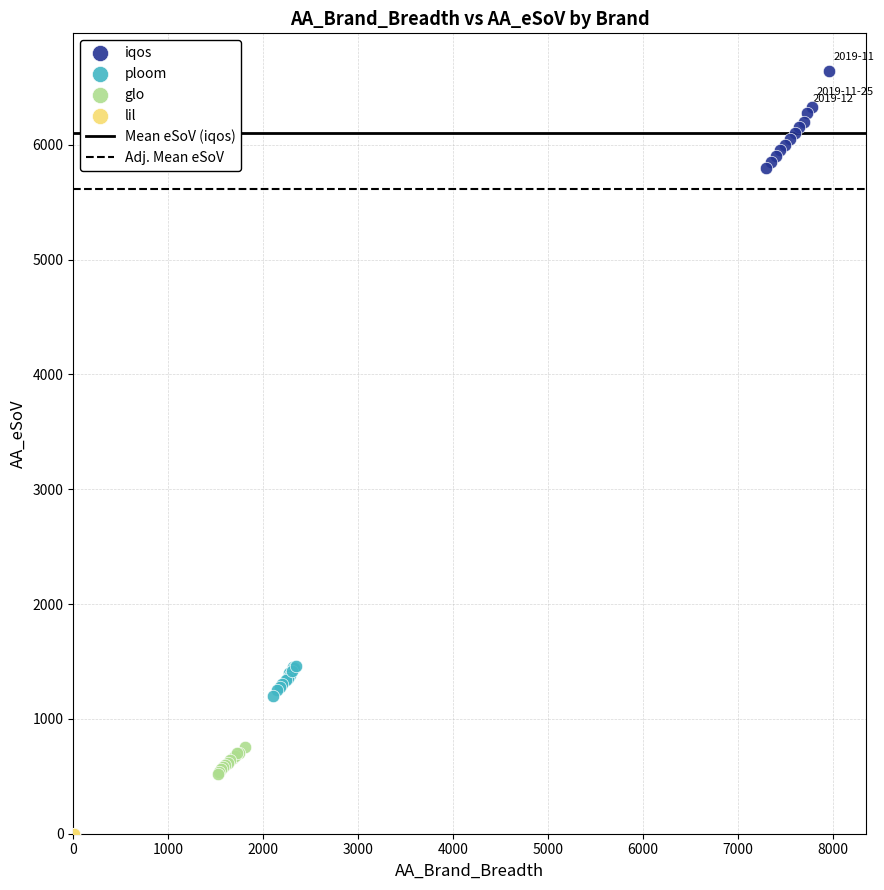

Which series reaches the minimum Y coordinate?

lil